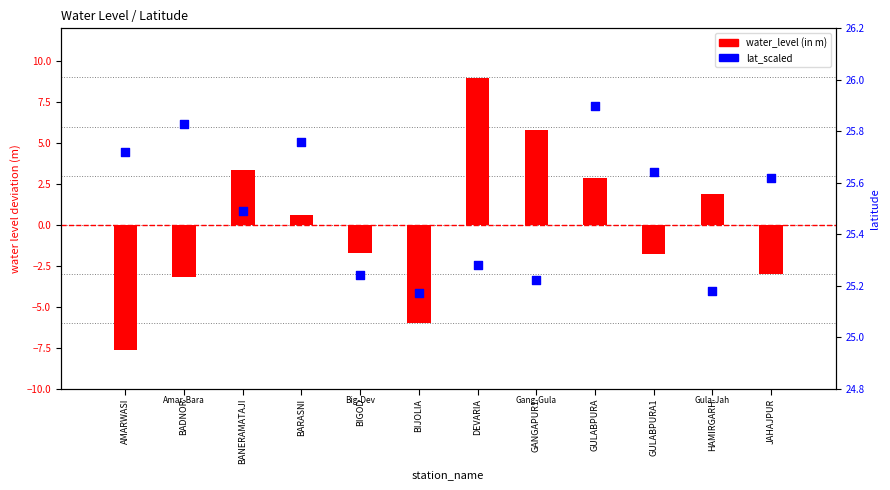

At which category is the sum across all series the highest?

DEVARIA